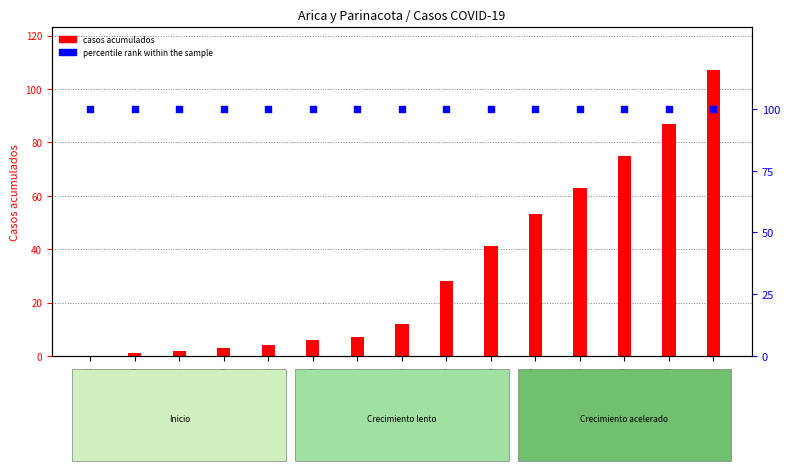

Which series contains the highest Y value?

Casos acumulados